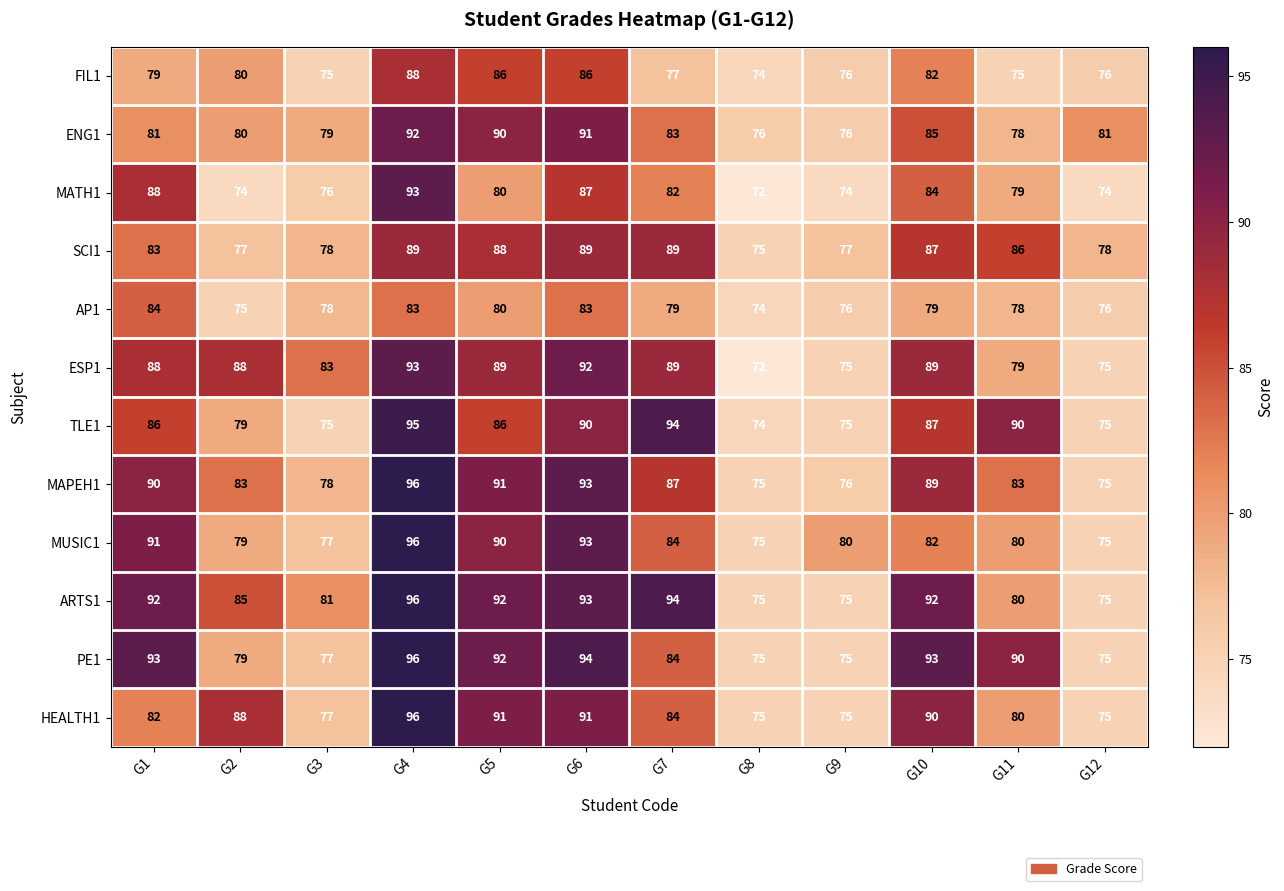

At which category does the chart reach its minimum across all series?

G8